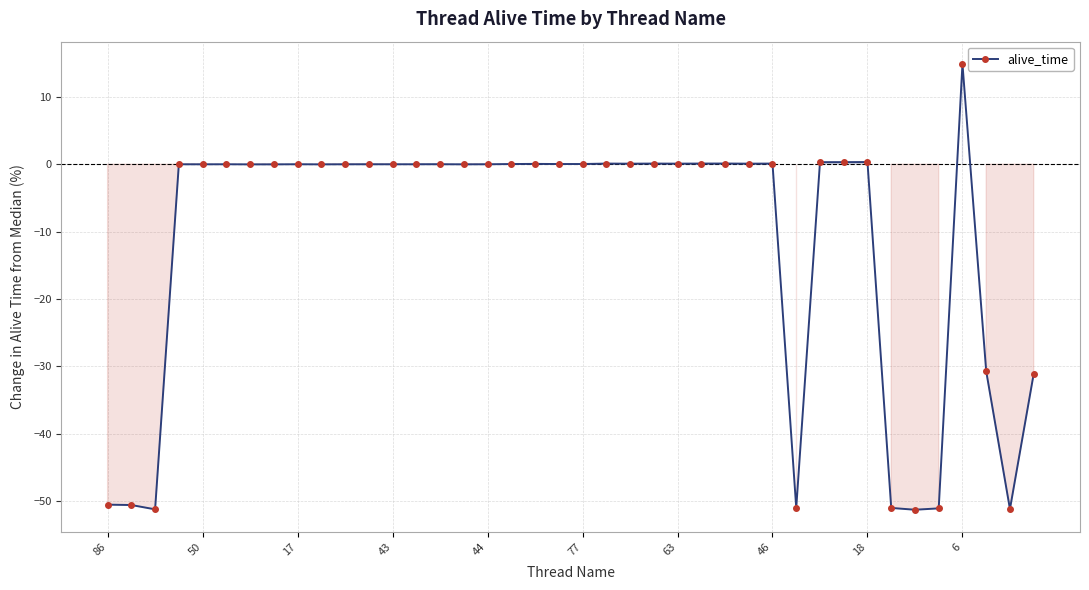

What is the difference between the second highest and minimum values?

51.6